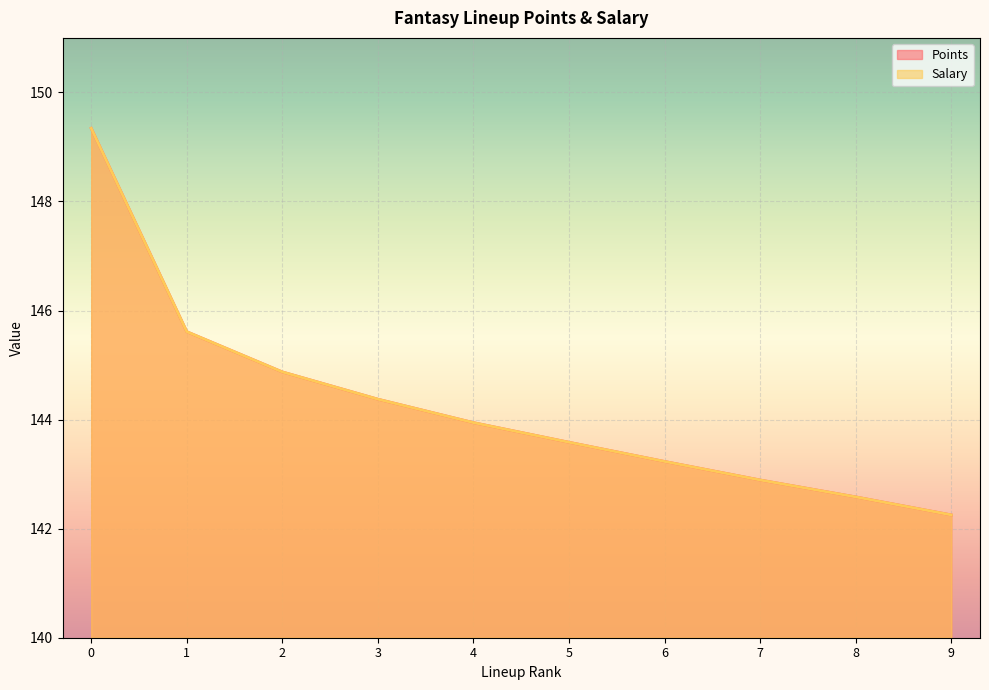

True or false: Points has a value of 81.0 at 9.

False